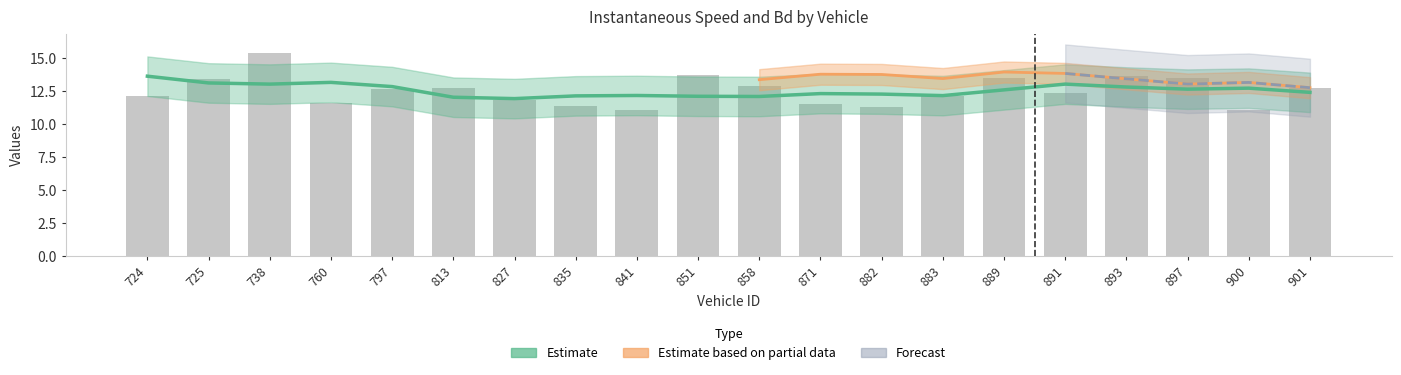

Reading right to left, extract all data points from this chart.

901=12.7	900=11.1	897=13.5	893=13.7	891=12.3	889=13.5	883=12.2	882=11.3	871=11.5	858=12.9	851=13.7	841=11.1	835=11.3	827=11.8	813=12.8	797=12.7	760=11.6	738=15.4	725=13.4	724=12.1